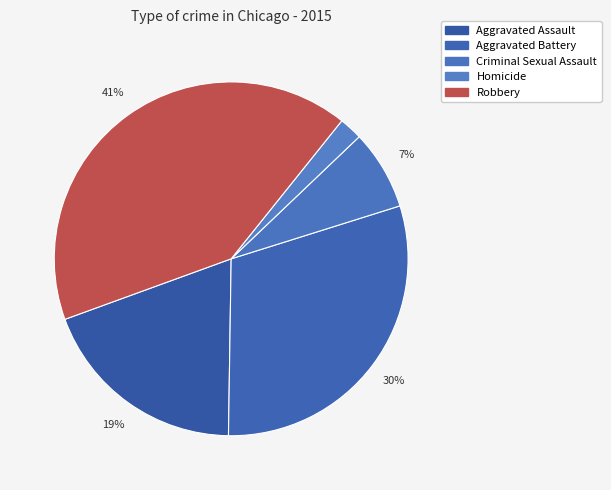

Combined, do Homicide and Robbery account for over 50%?

No